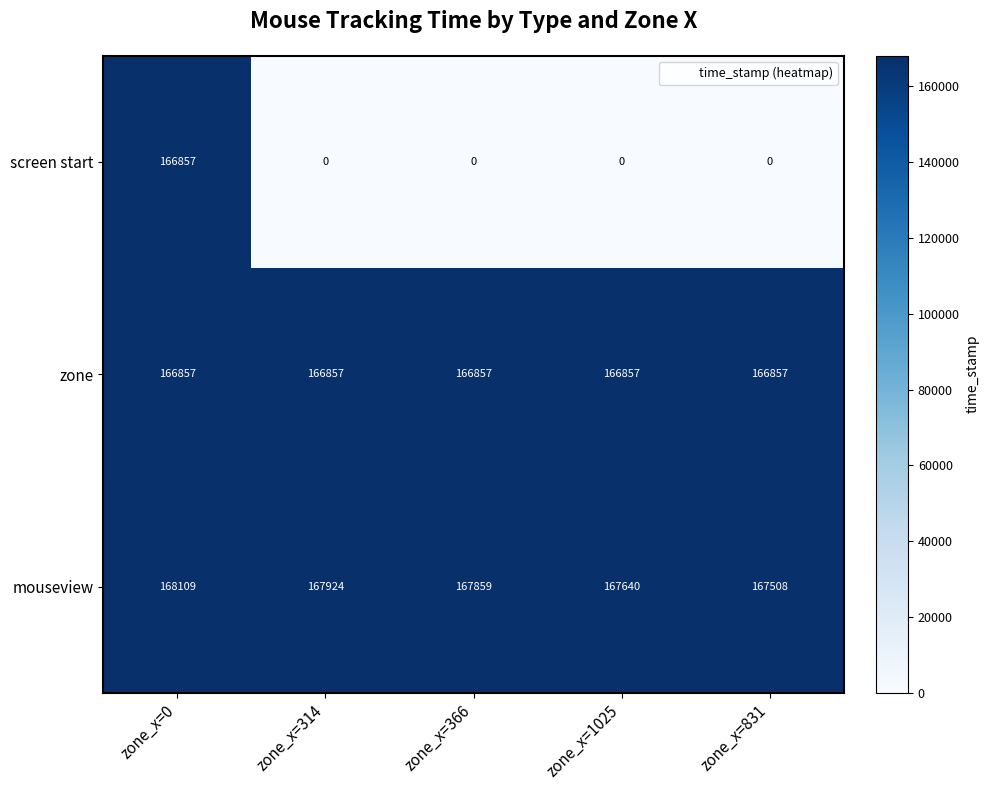

Between zone_x=314 and zone_x=831, which series saw the biggest shift?

mouseview